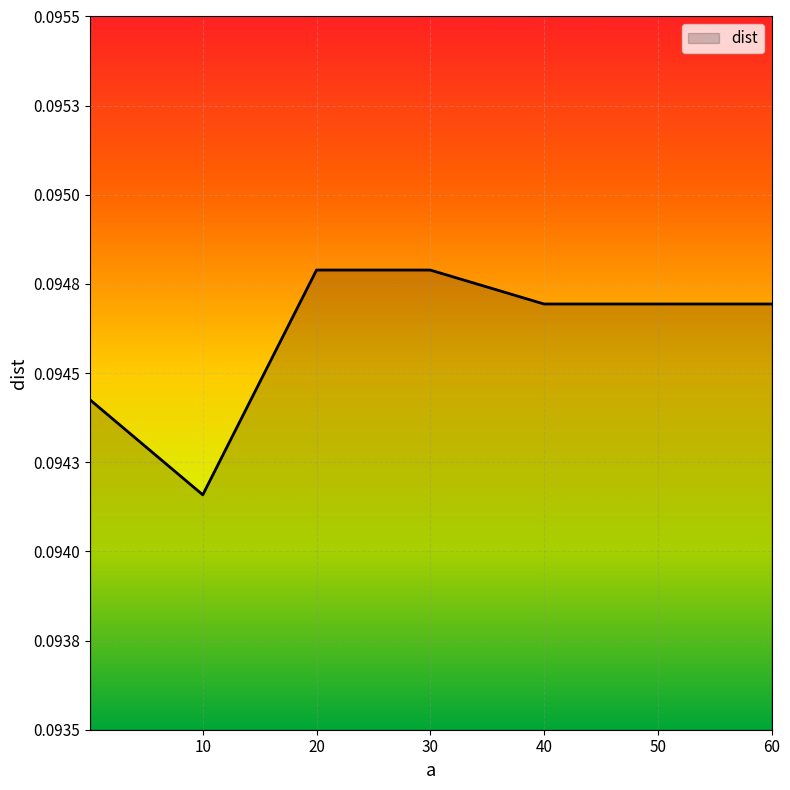

Which label corresponds to the largest value in the chart?

20